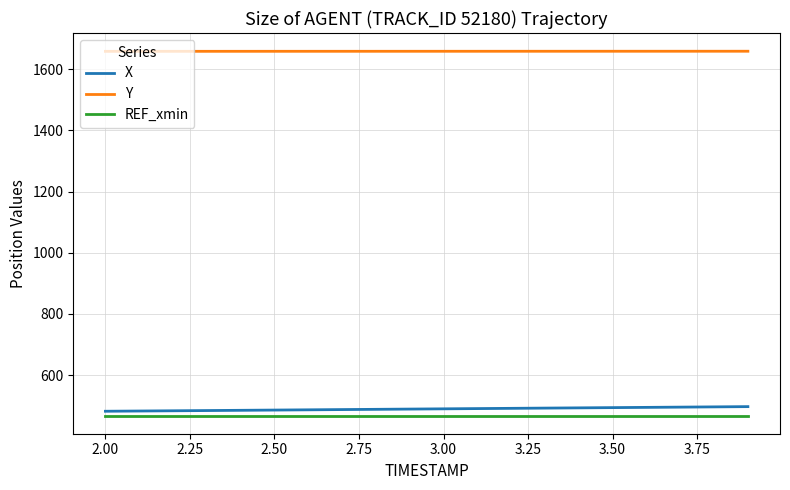

Which series has the largest total across all categories?

Y